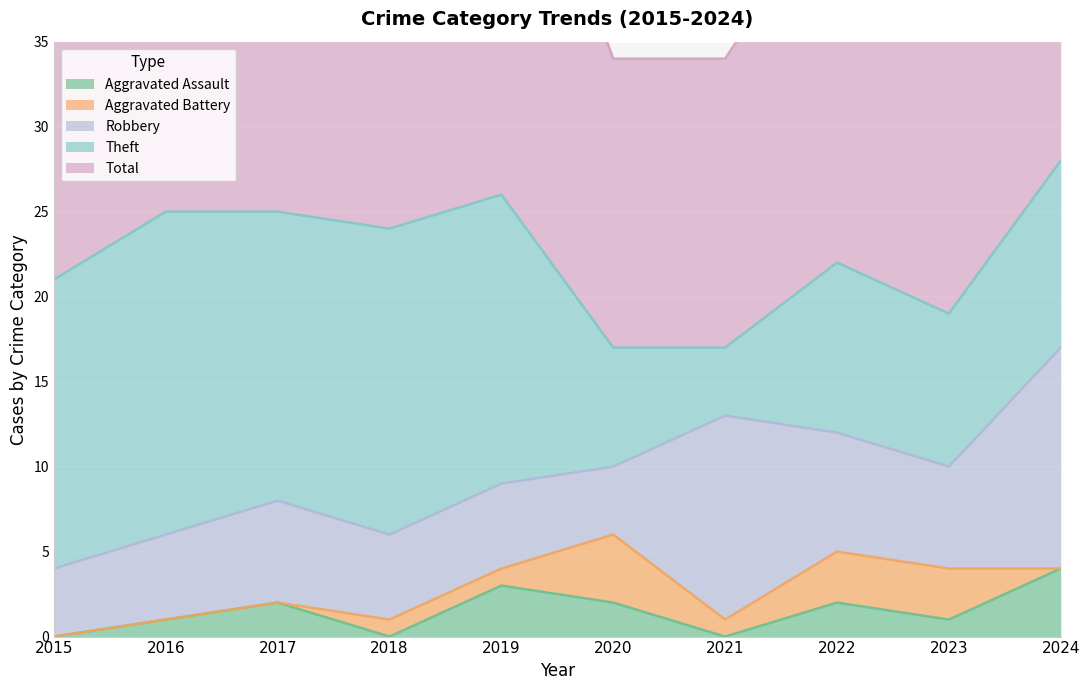

What is the difference between the second highest and second lowest values in the Theft series?

11